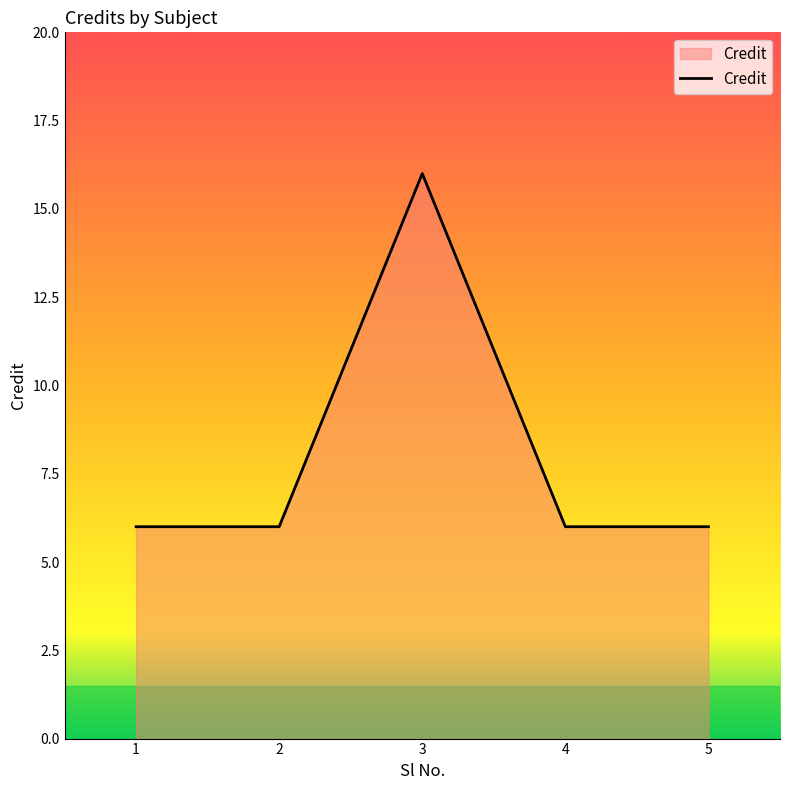

Does the chart display data point markers on the line(s)?

No